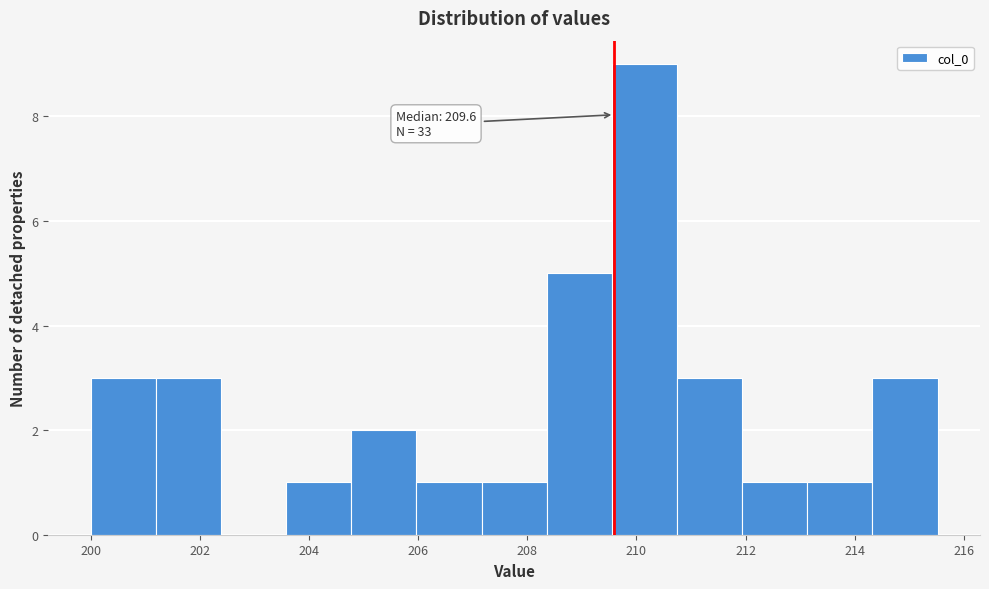

Over which range of the x-axis is the bar tallest?

209.6 to 210.8